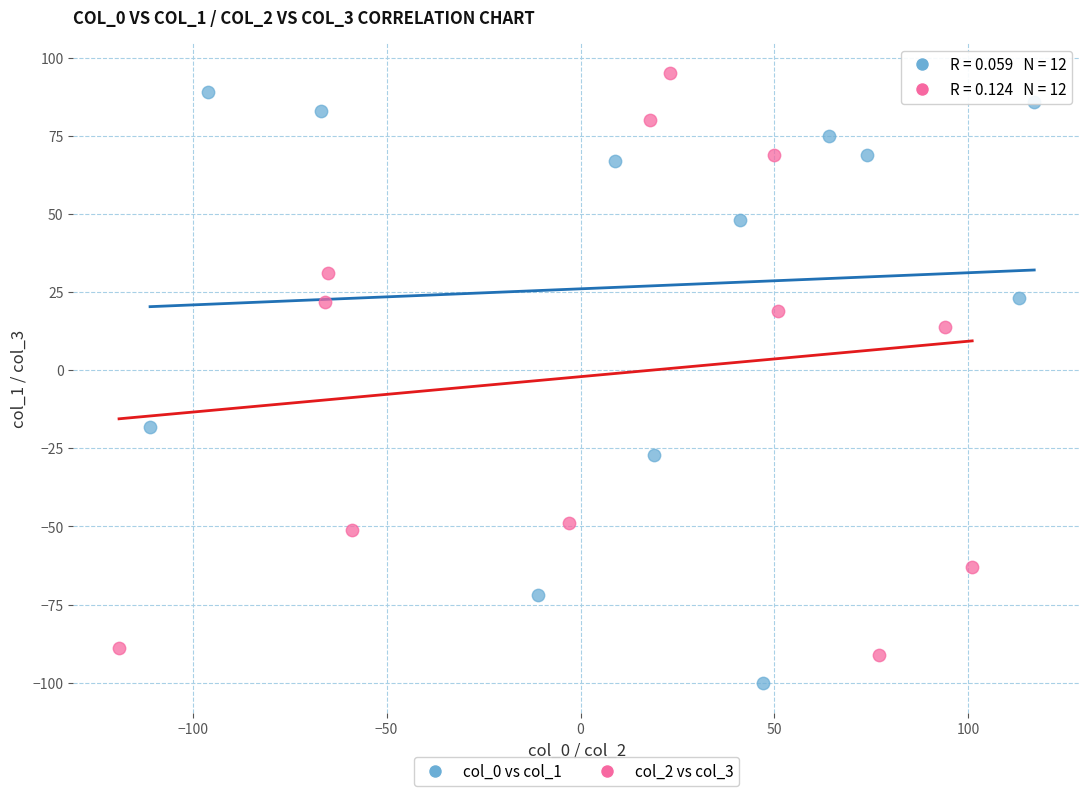

Which series contains the lowest Y value?

col_0 vs col_1